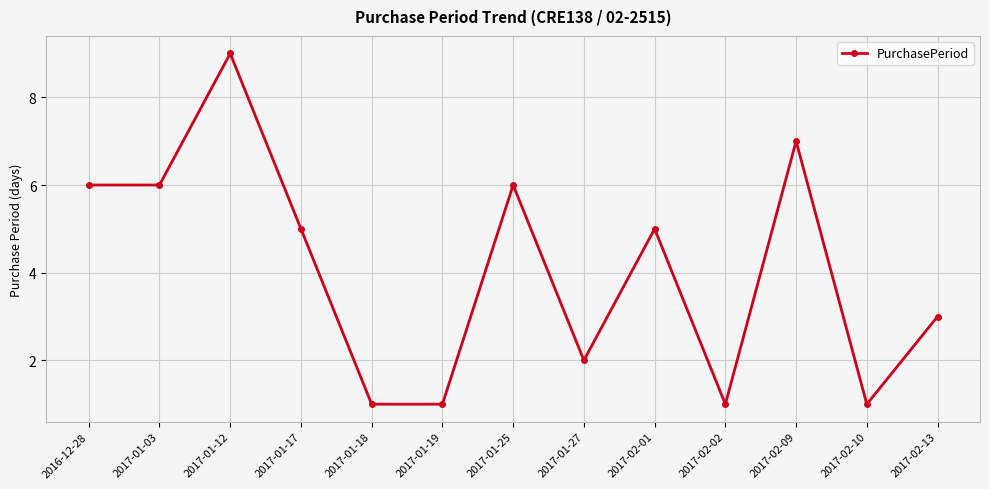

How many lines are shown in the chart?

1